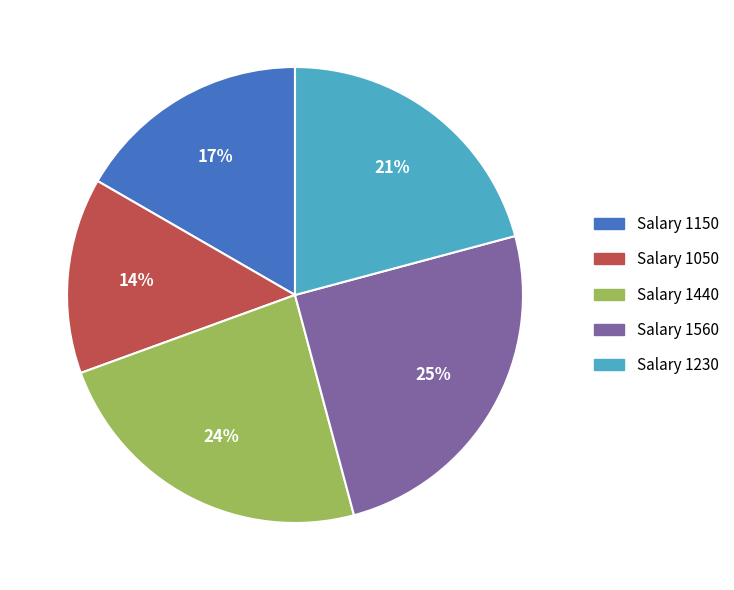

True or false: Salary 1560 accounts for 14% of the total.

False